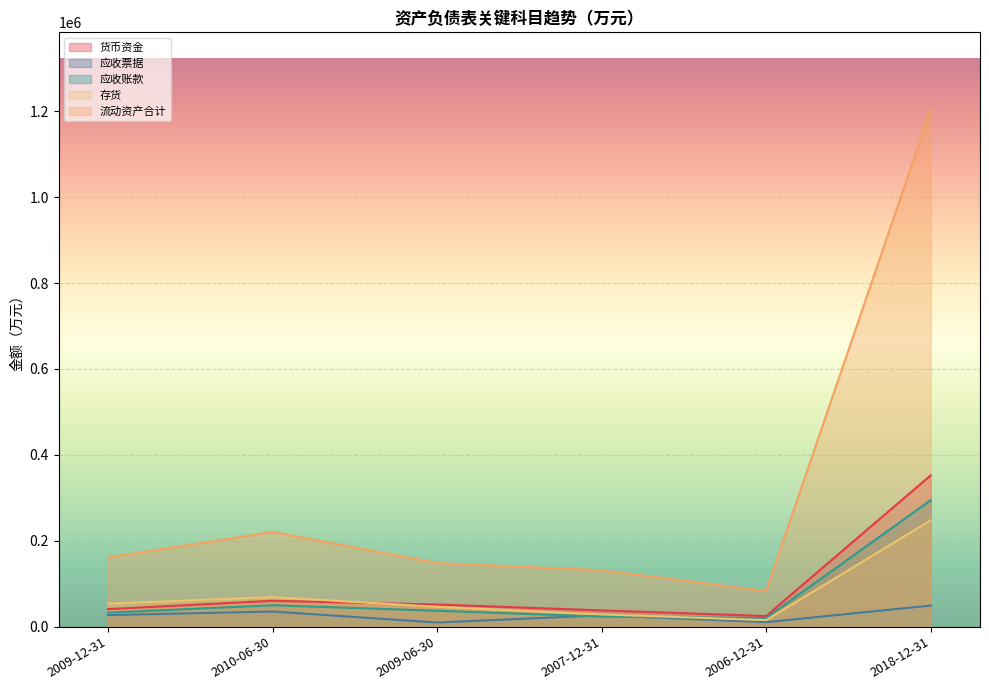

What is the sum of the 流动资产合计 values at 2007-12-31 and 2009-06-30?

279430